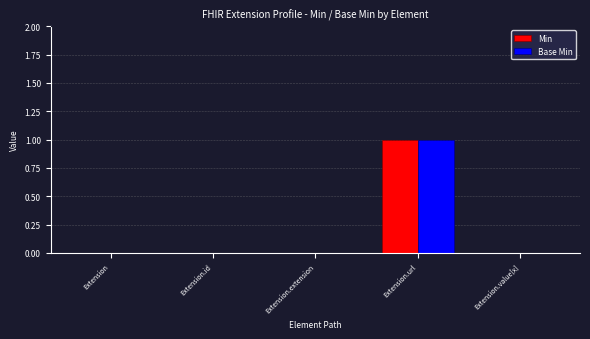

Are the bars horizontal?

No